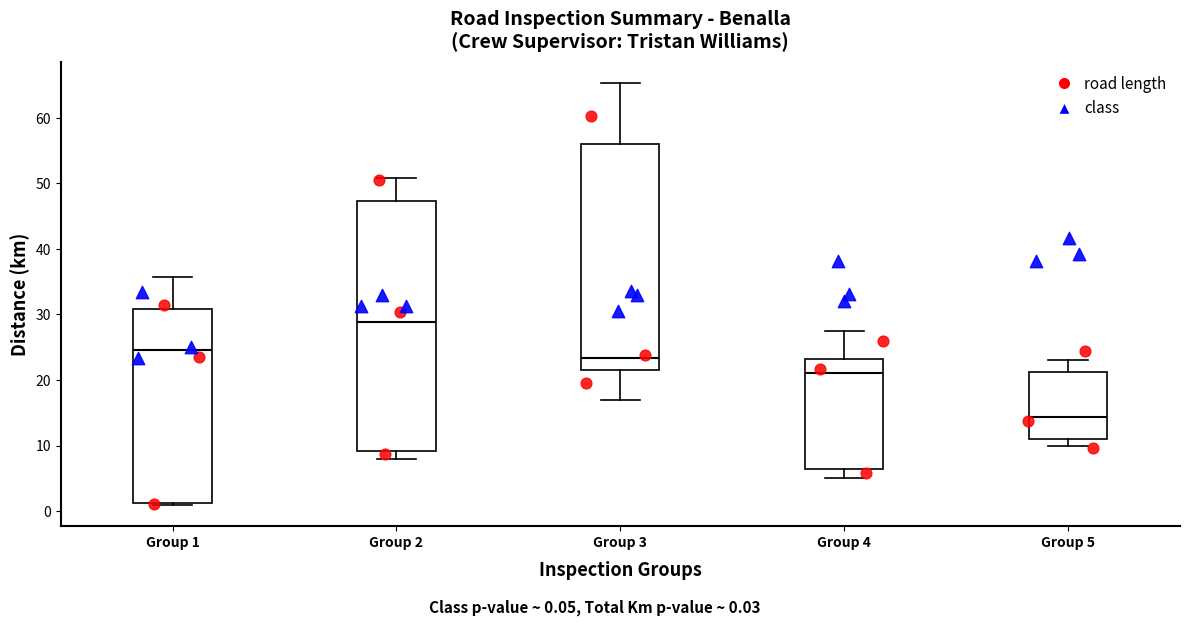

Comparing the boxes themselves (not the whiskers), which one is the tallest?

Group 2